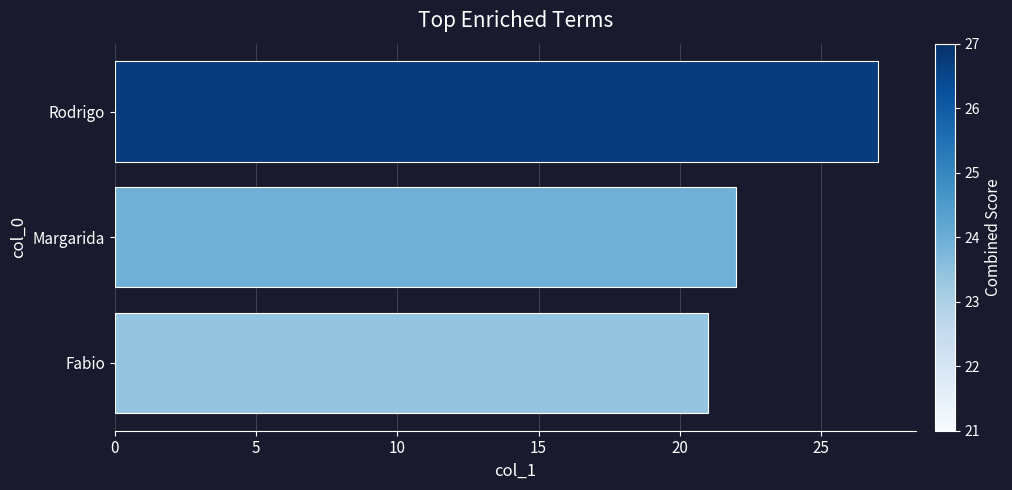

What is the smallest value displayed?

21